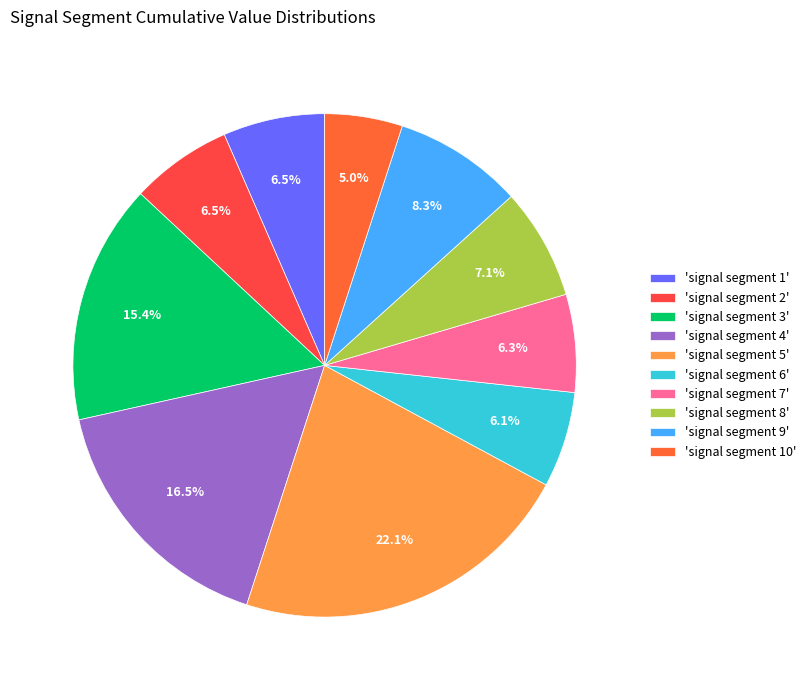

Which slice is the smallest?

'signal segment 10'